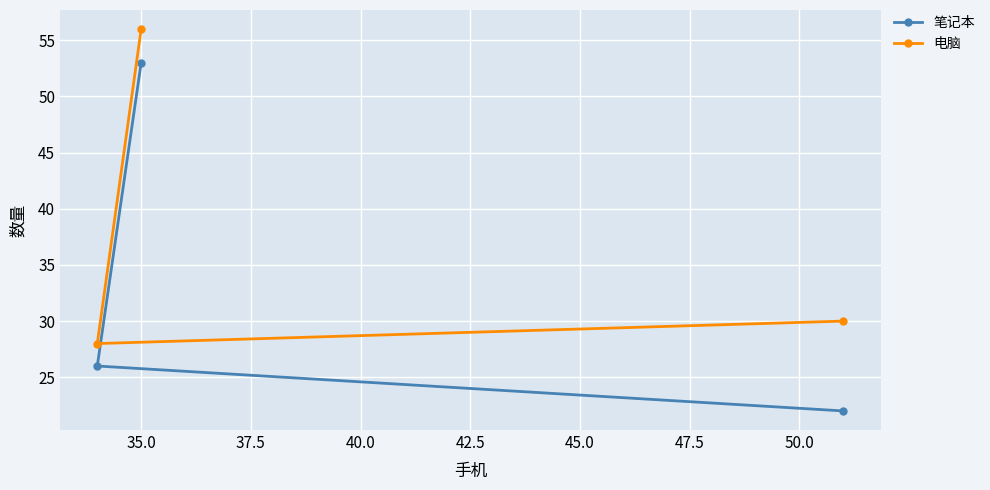

Which series has the largest total across all categories?

电脑